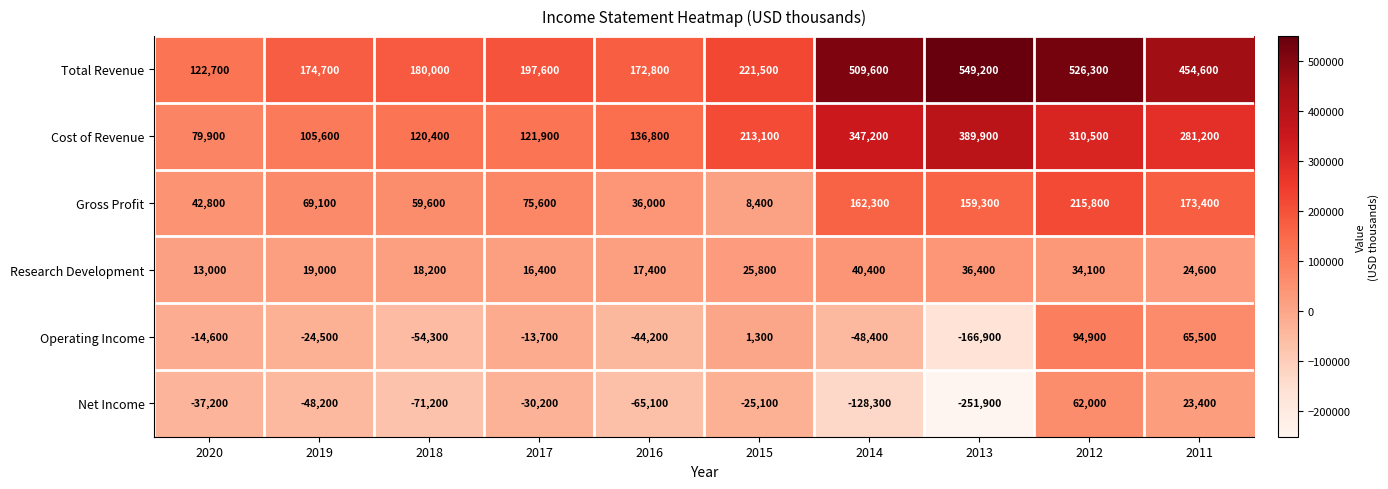

Where does the Operating Income series first go above -14600?

2017